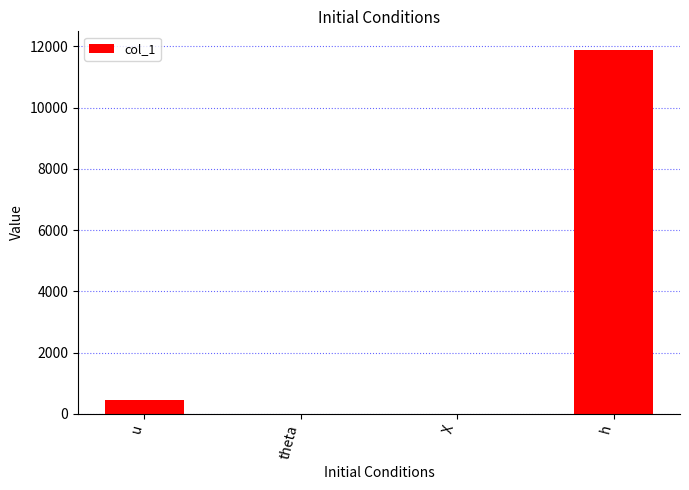

At which label is the value closest to 5950?

u